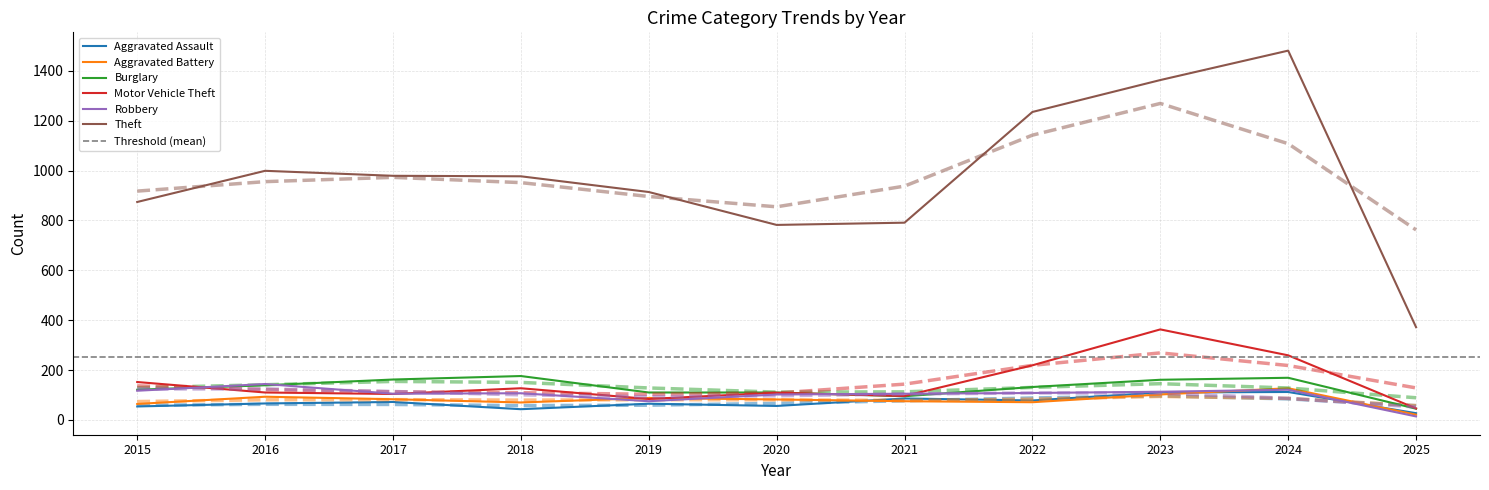

True or false: Burglary and Theft intersect in this chart.

False